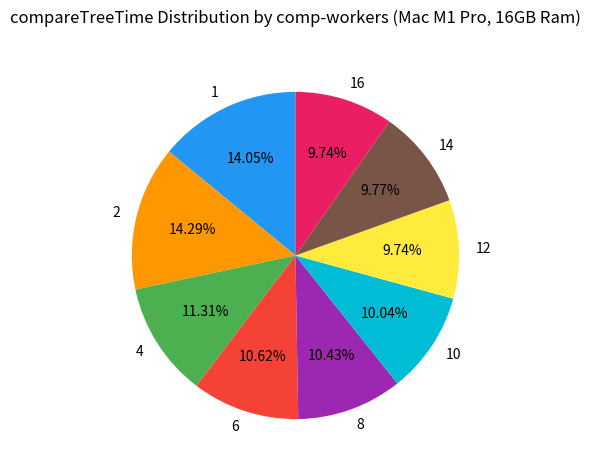

What percentage is the 12 slice, to the nearest percent?

10%